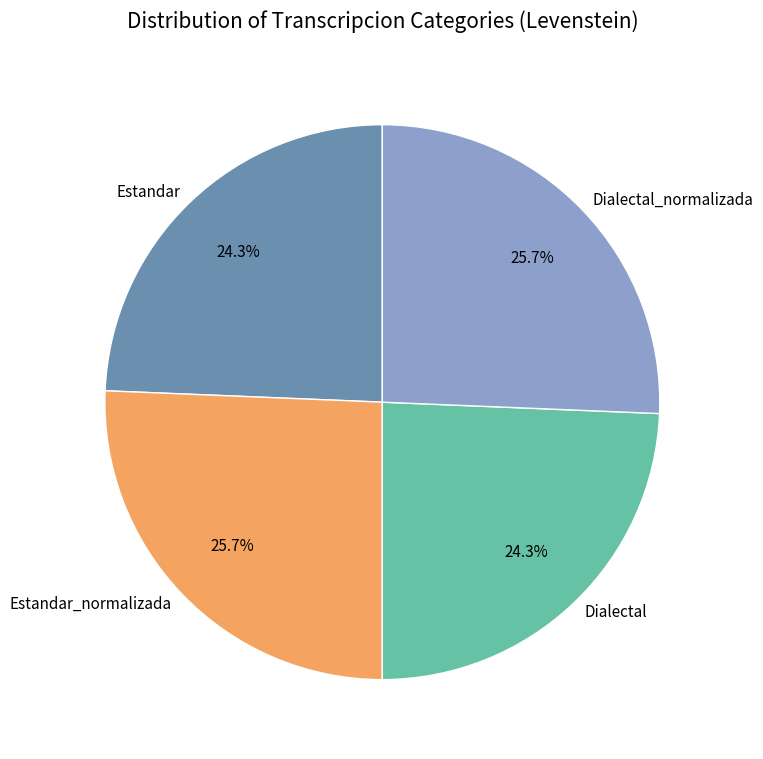

True or false: Dialectal accounts for 24% of the total.

True